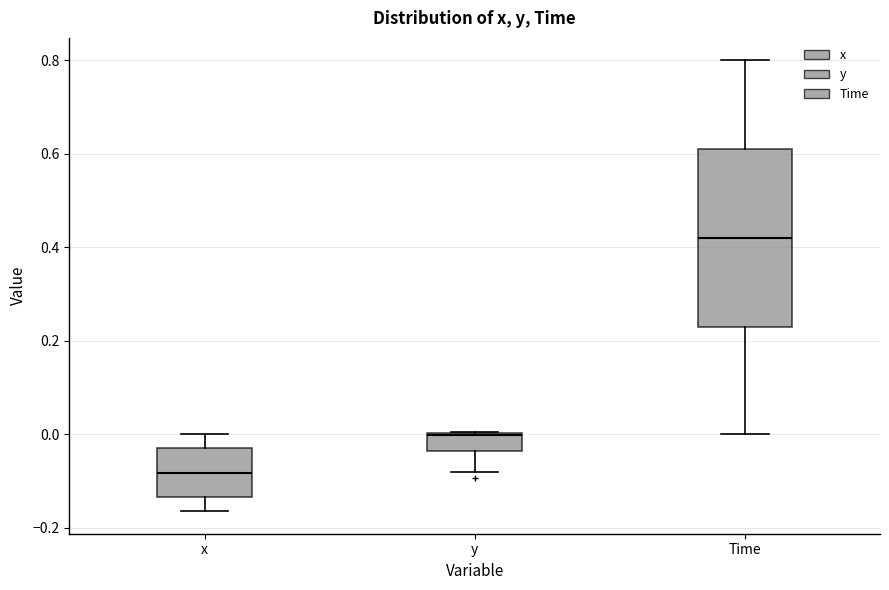

Reading left to right, transcribe this box plot: for each box, give where its median line is, the range the box spans, and where its two whiskers end, as read against the y-axis. The values are not printed on the chart, so give them approximately, as read against the axis.

x: median -0.08, box -0.14 to -0.02, whiskers -0.16 to 0.00
y: median 0.00, box -0.04 to 0.00, whiskers -0.08 to 0.00
Time: median 0.42, box 0.24 to 0.62, whiskers 0.00 to 0.80